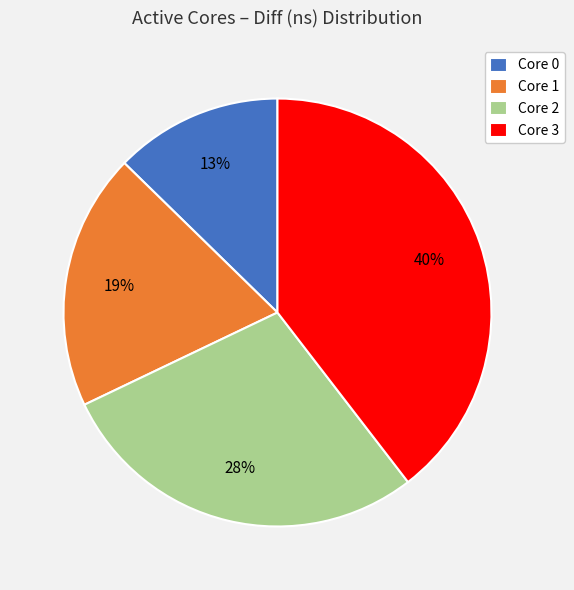

To the nearest percent, what percentage of the pie is Core 2?

28%